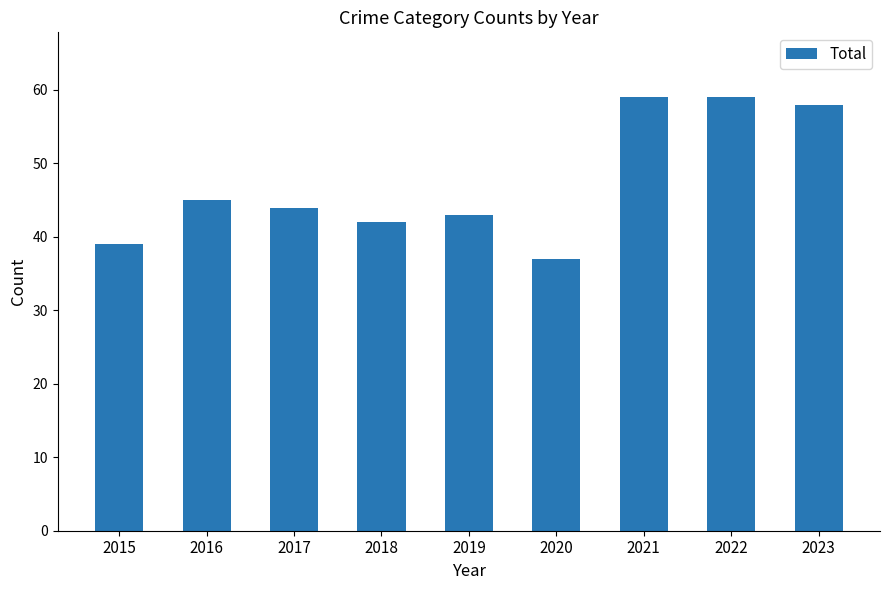

Are the bars horizontal?

No